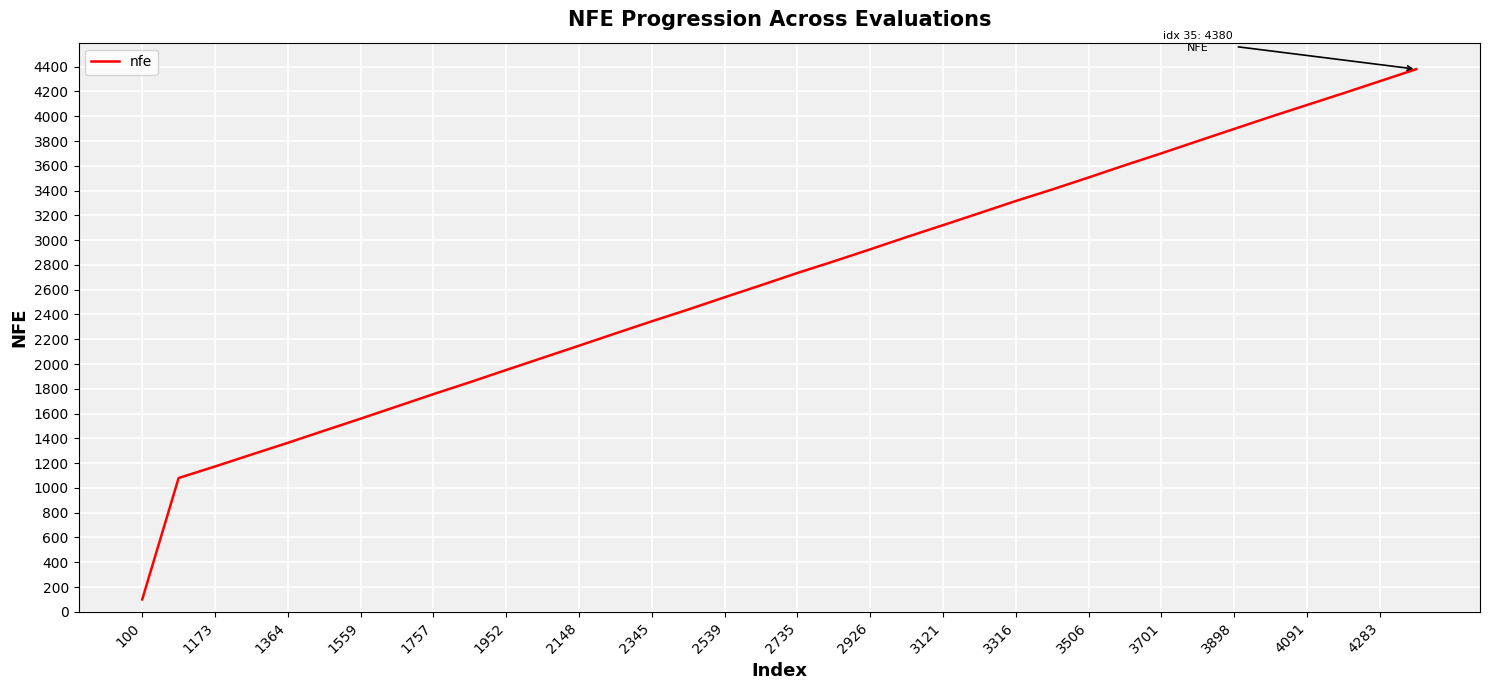

What is the difference between the maximum and minimum values?

4280